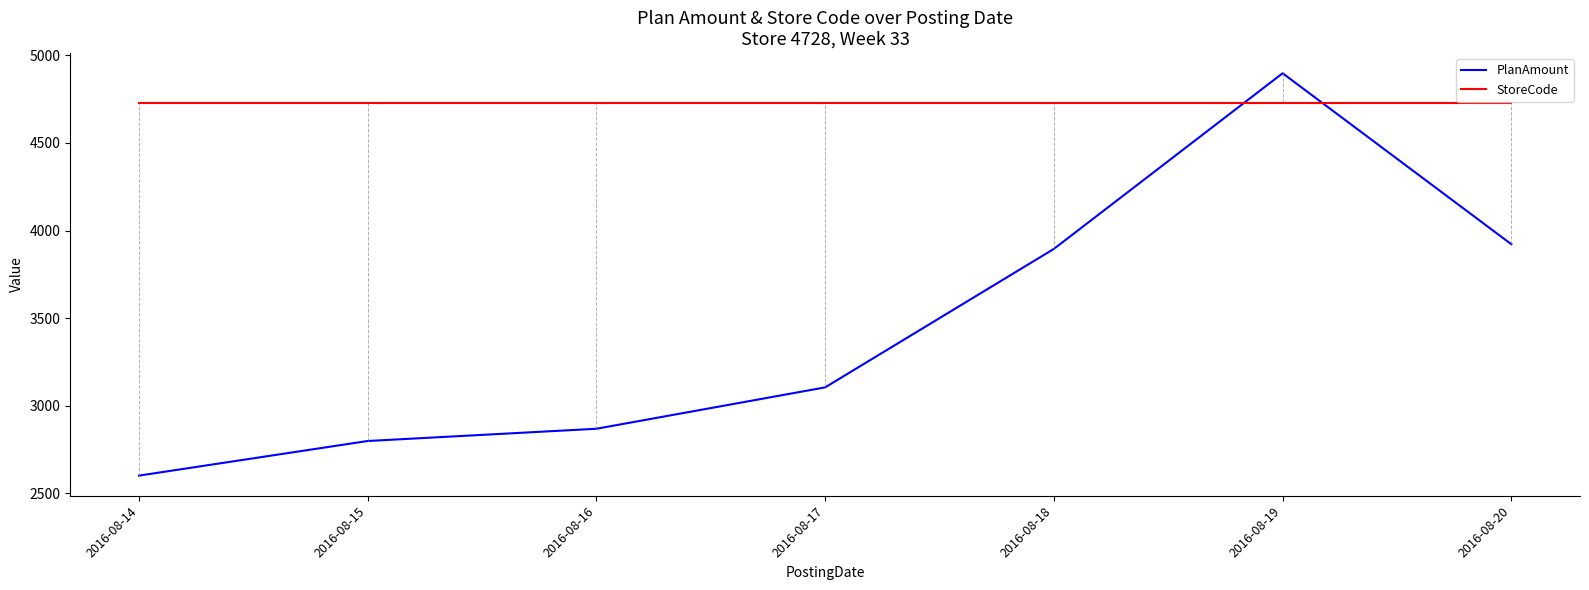

How many values in the PlanAmount series are below 3105?

3